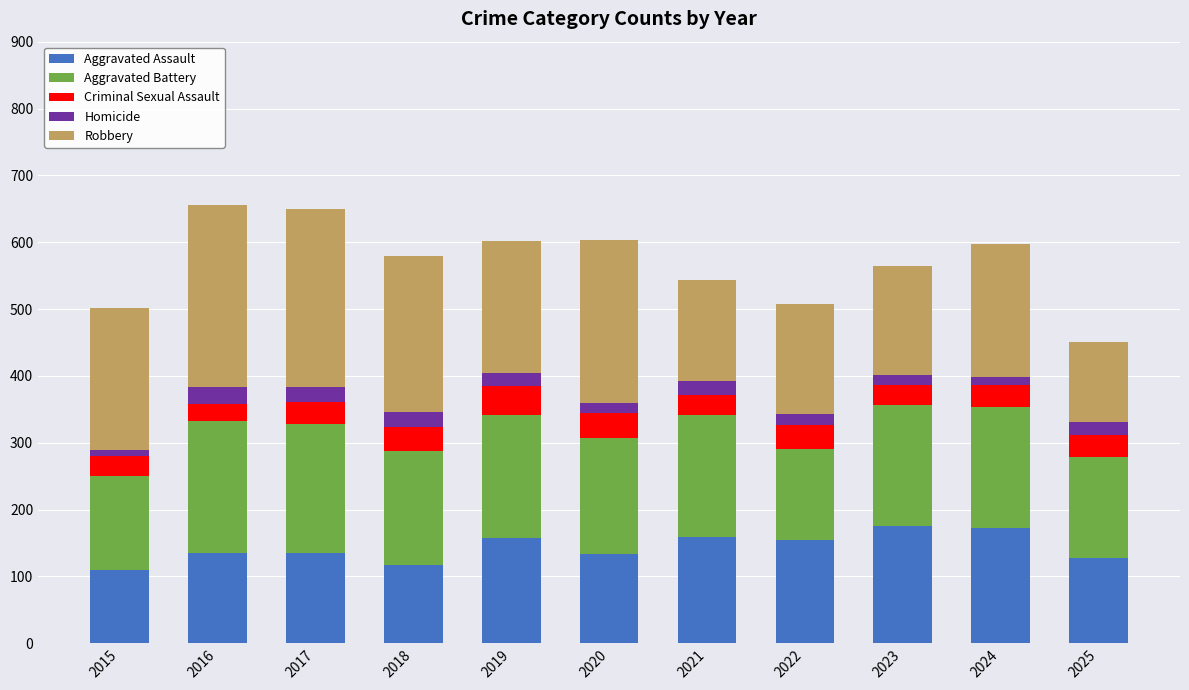

The Aggravated Assault series shows 133 at 2020. True or false?

True